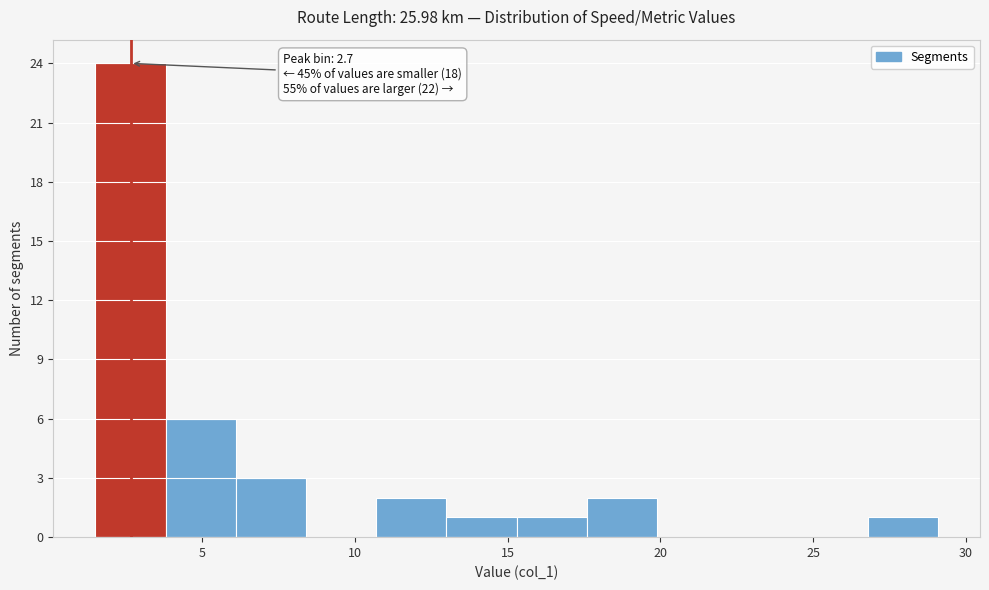

Over which range of the x-axis is the bar tallest?

1.5 to 4.0